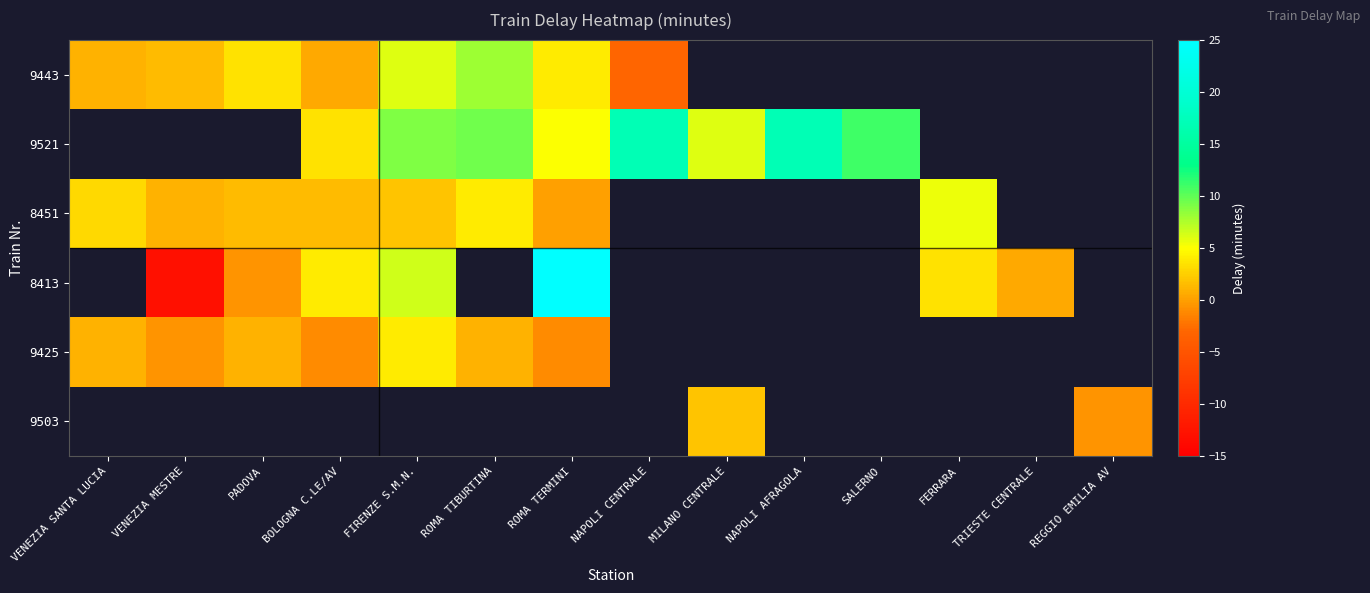

True or false: 8413 has a value of 10.5 at FIRENZE S.M.N..

False